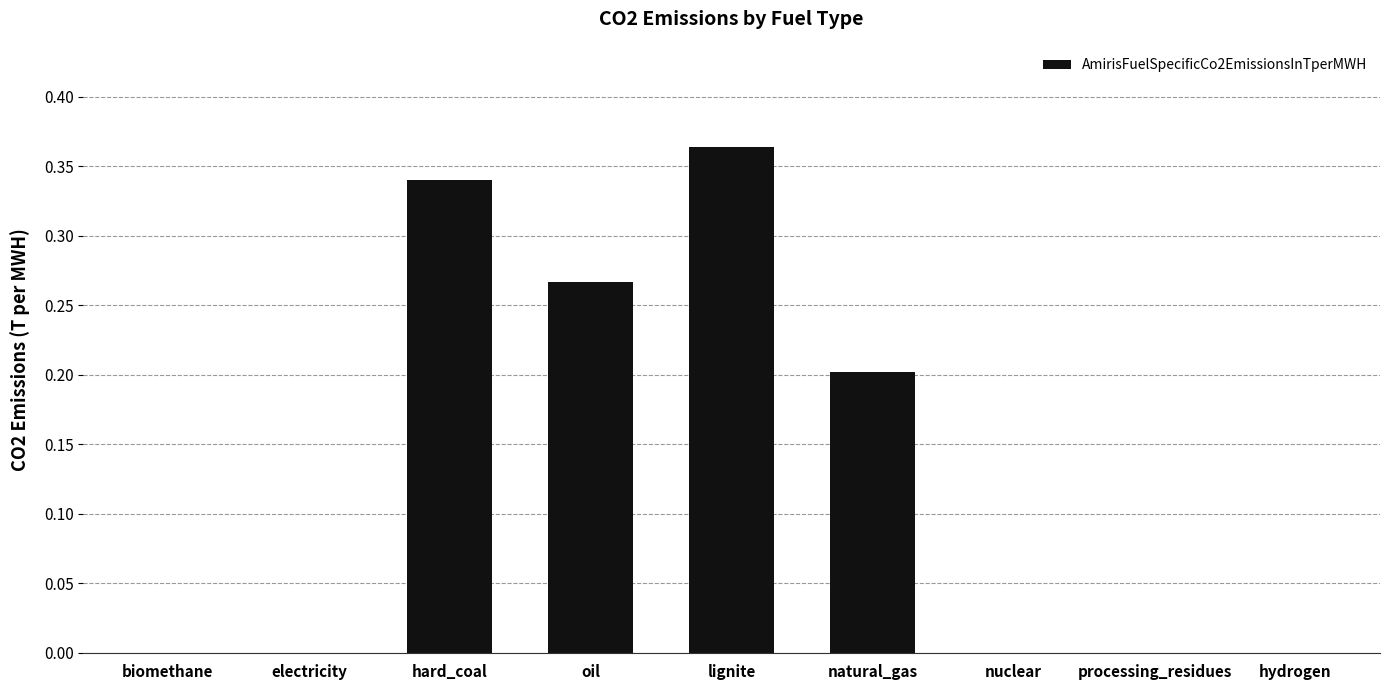

What is the sum of all values?

1.2